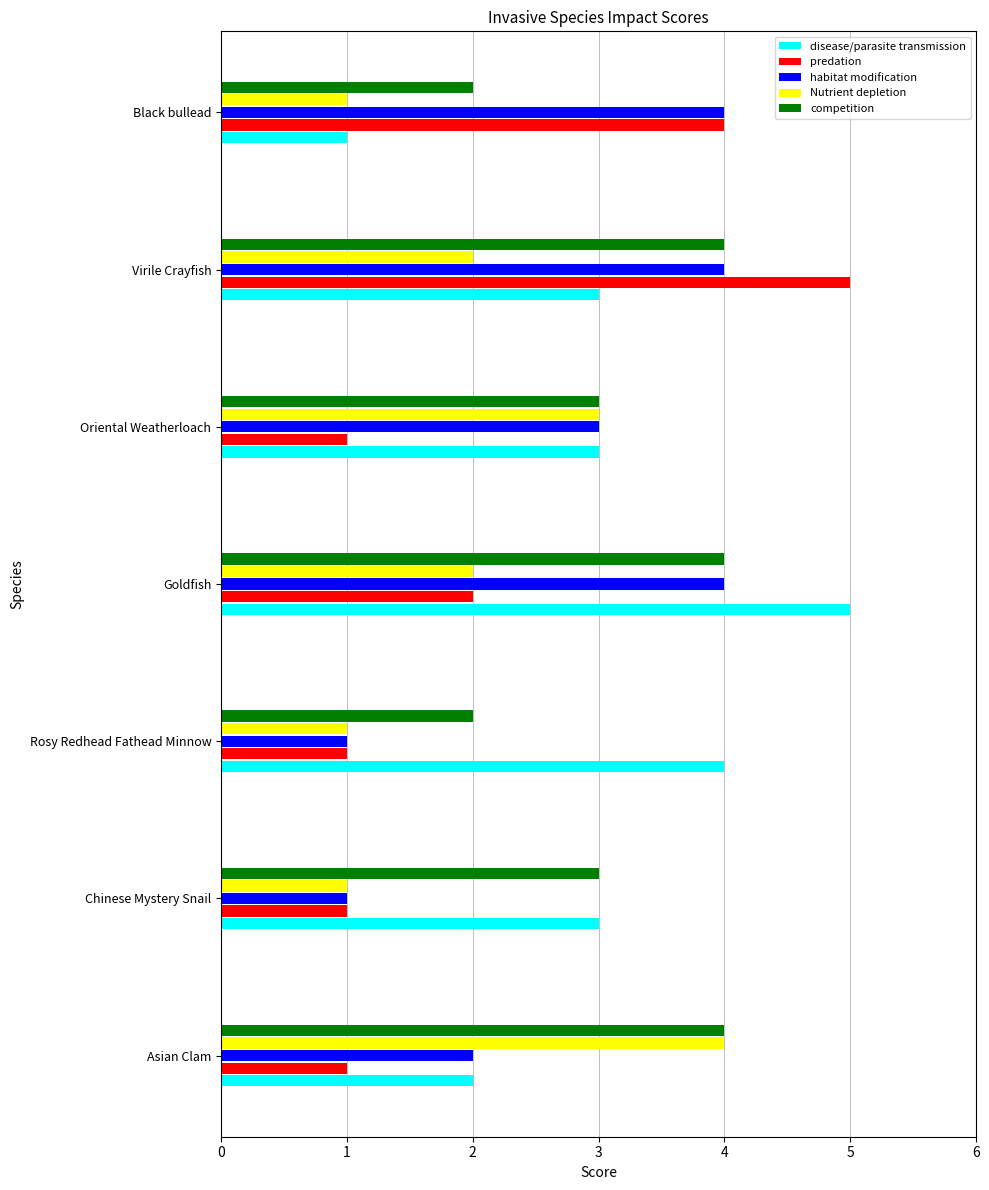

What value does the competition series have at Chinese Mystery Snail?

3